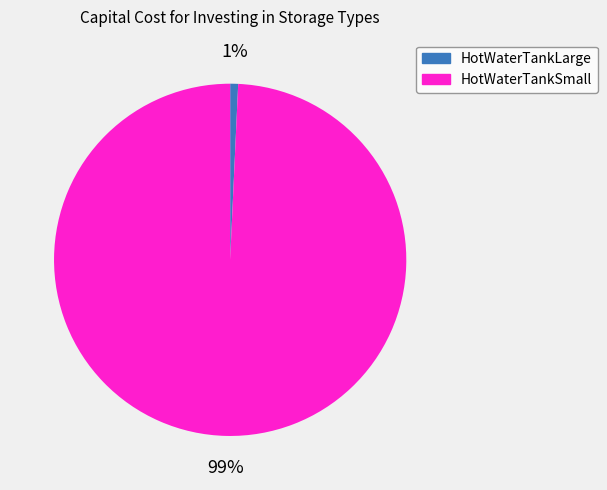

Which slice is the smallest?

HotWaterTankLarge